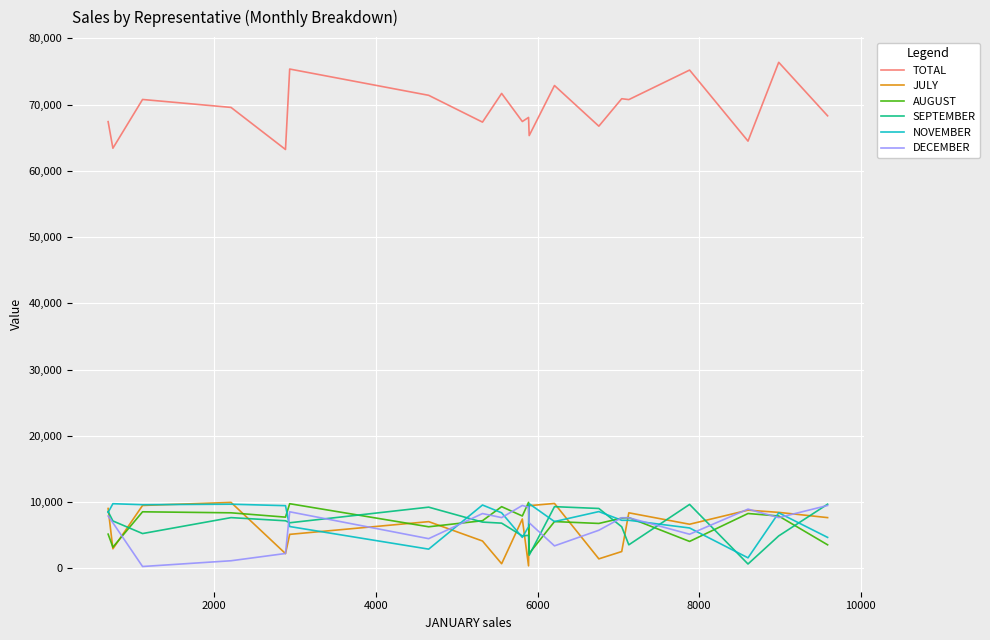

Which series has the widest spread of values?

TOTAL